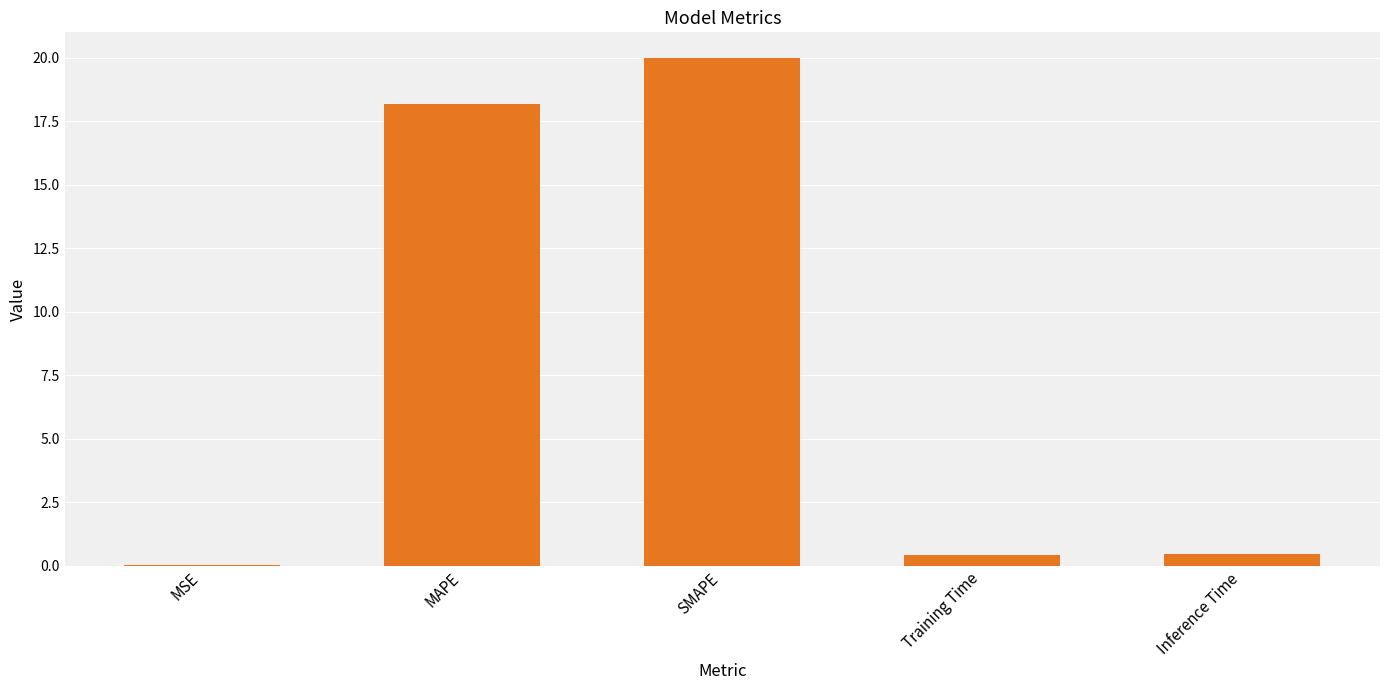

What is the average value?

7.8